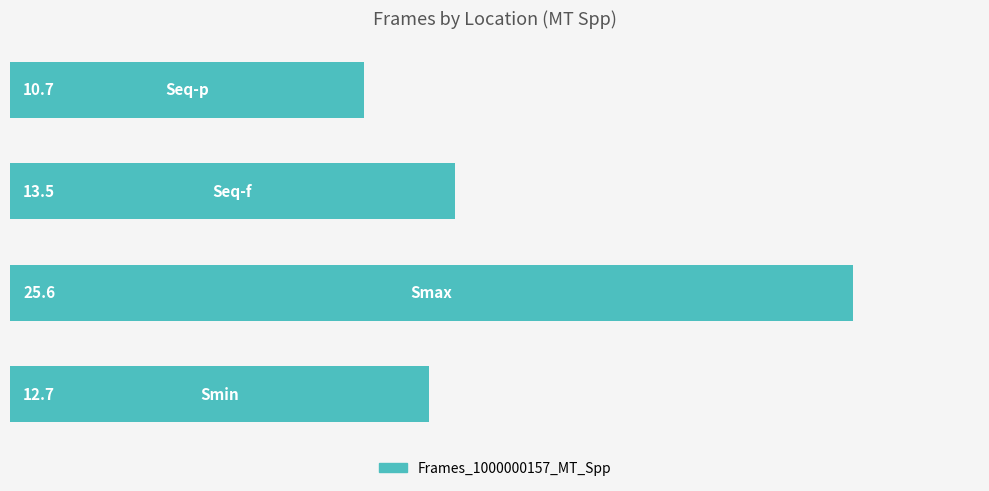

What is the difference between the maximum and minimum values?

14.9